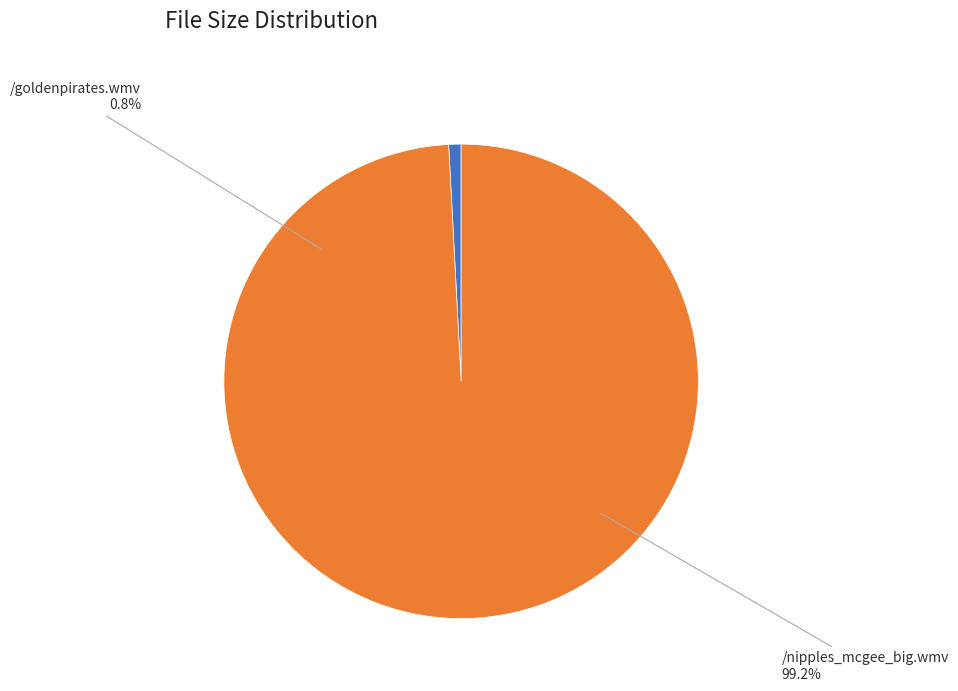

To the nearest percent, what percentage of the pie is /nipples_mcgee_big.wmv?

99%